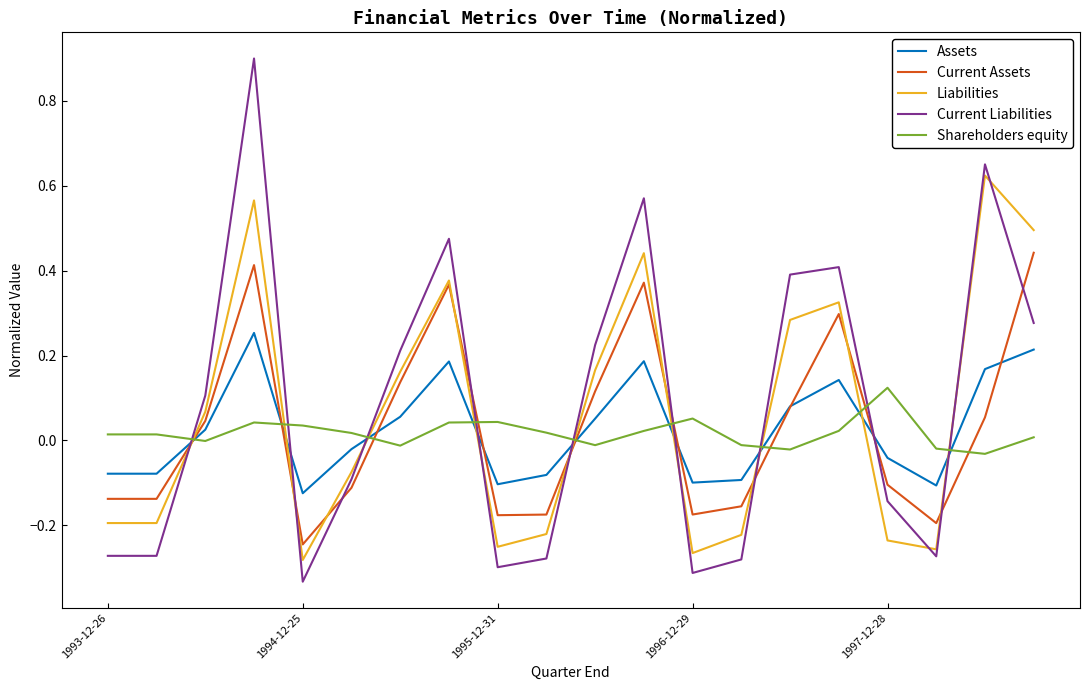

What is the highest value of the Current Liabilities series?

0.9